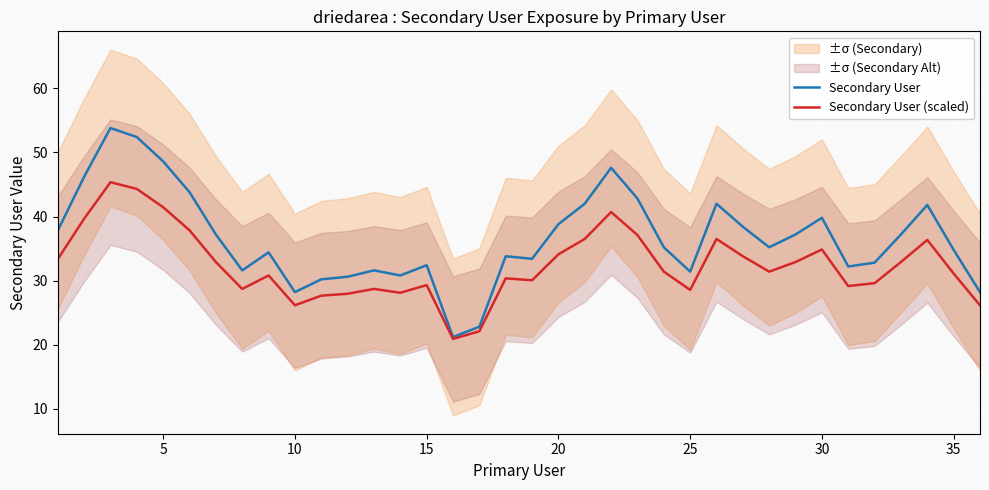

Count the number of data series in this chart.

2